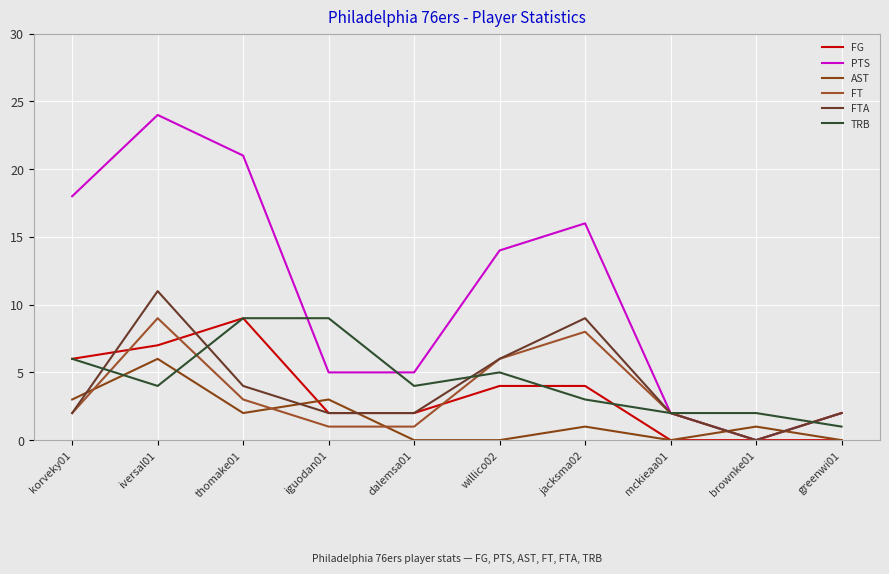

What is the difference between the FTA values at korveky01 and willico02?

4